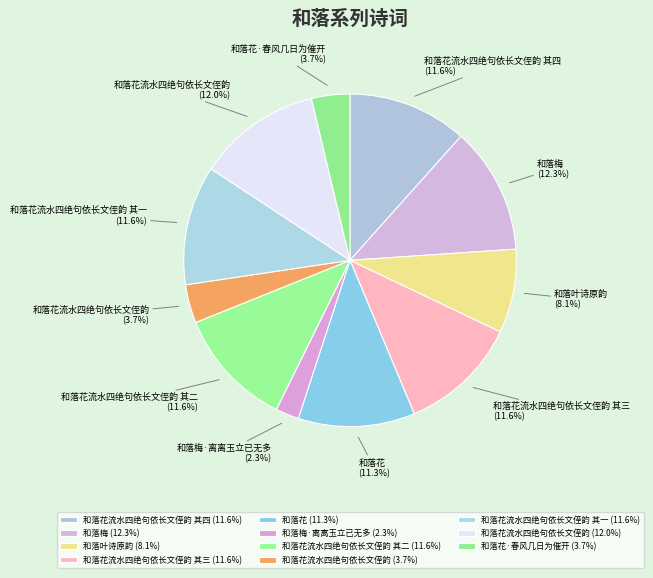

Count the number of slices in the pie.

11